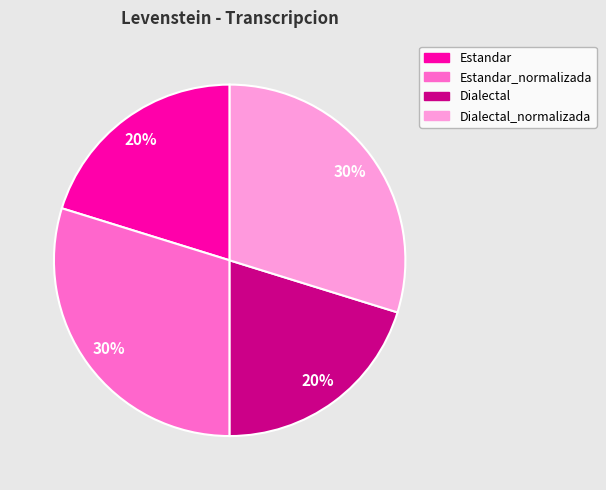

Is there a majority slice in this chart?

No